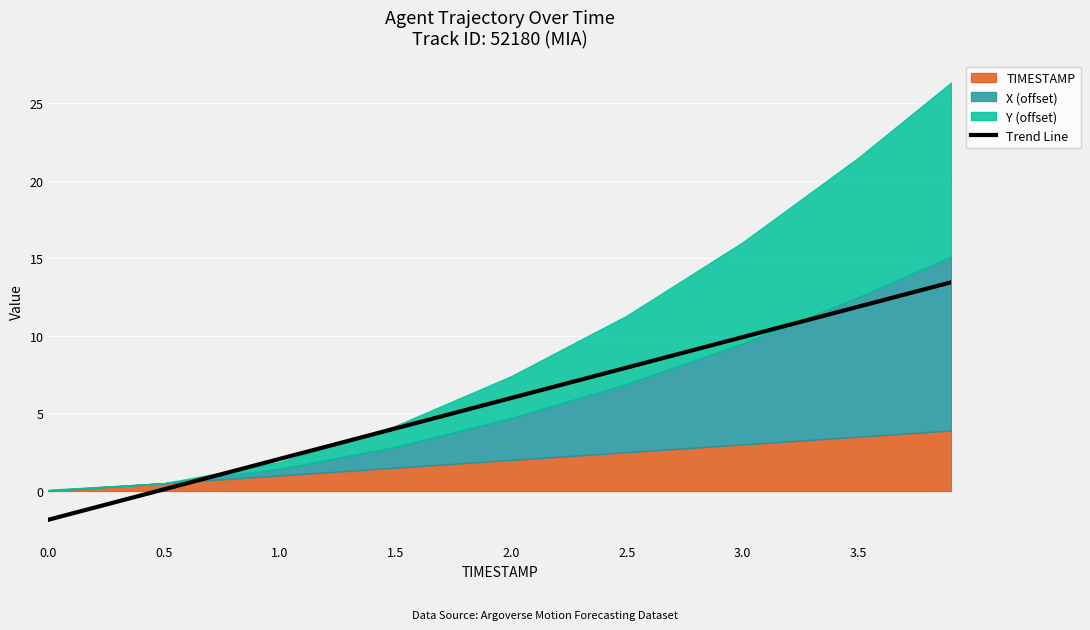

The Trend Line series shows 14.3 at 3.0. True or false?

False